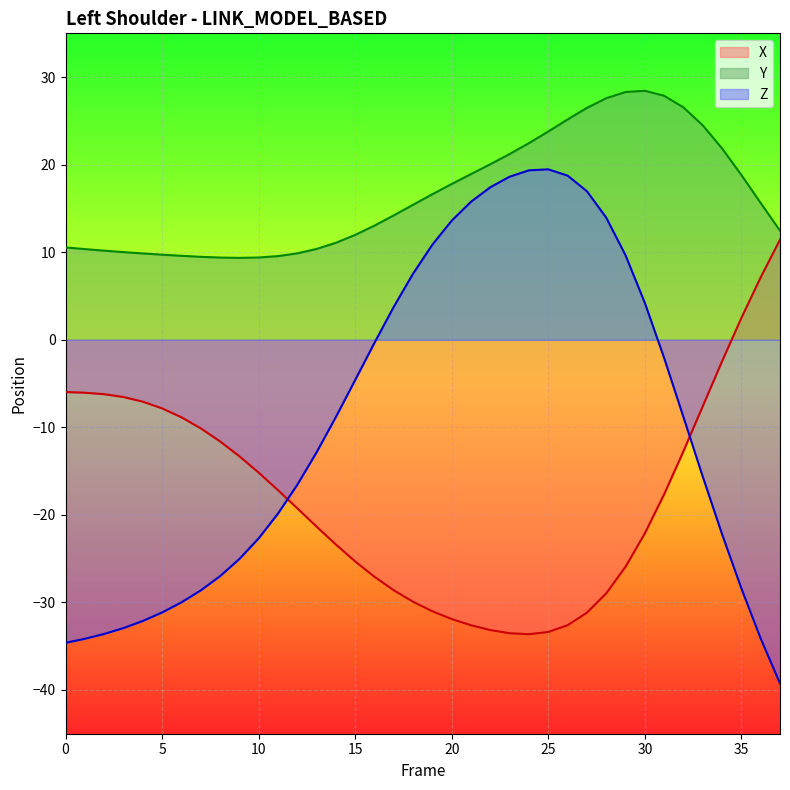

What is the difference between the Z values at 21 and 7?

44.4